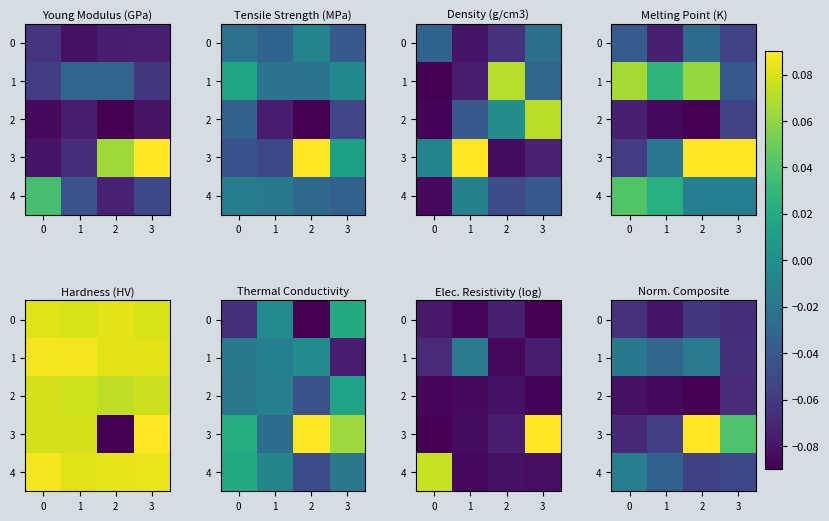

At how many categories does at least one series exceed 0?

2